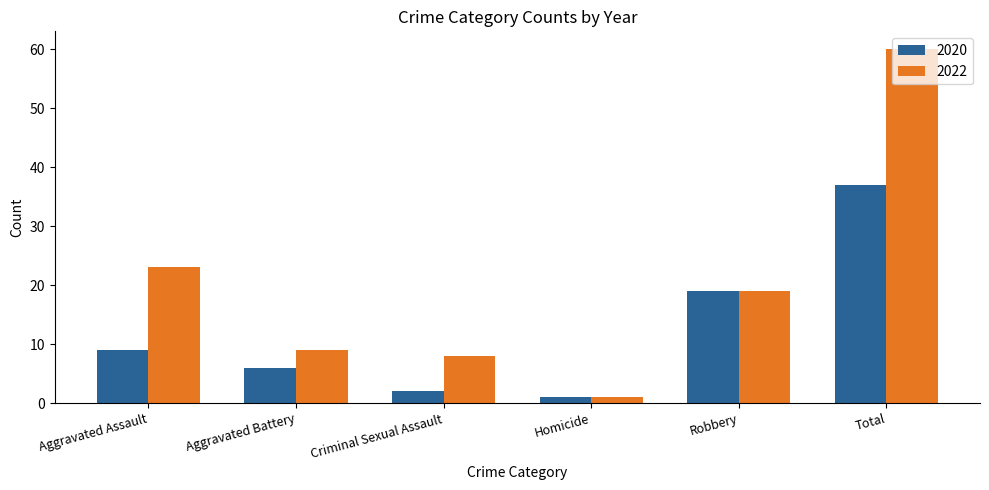

At Total, list the series in order from smallest to largest.

2020, 2022